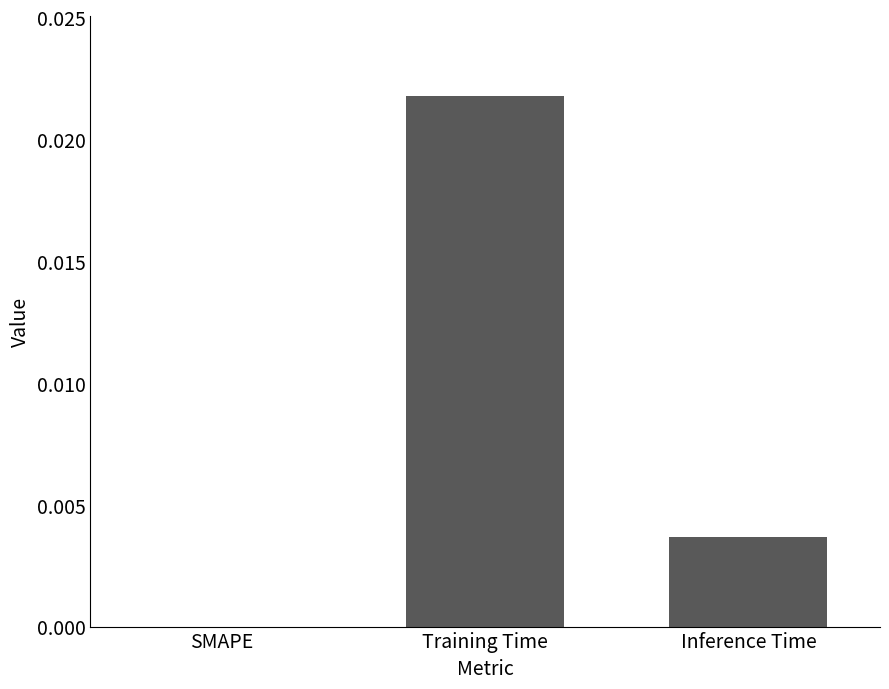

Where is the data nearest to the value 0?

SMAPE